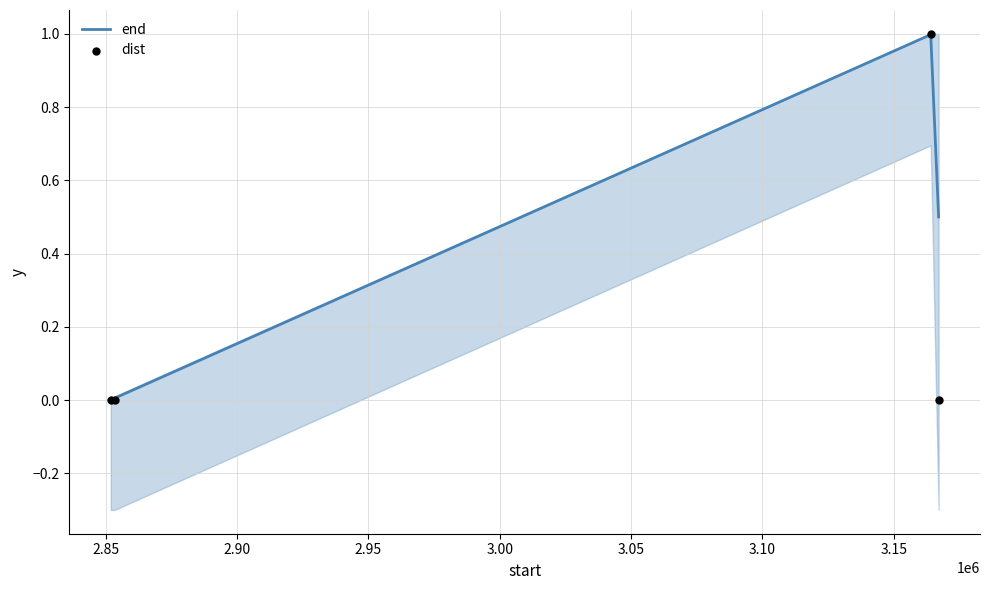

True or false: end has more than 2 points higher than both neighbors.

False